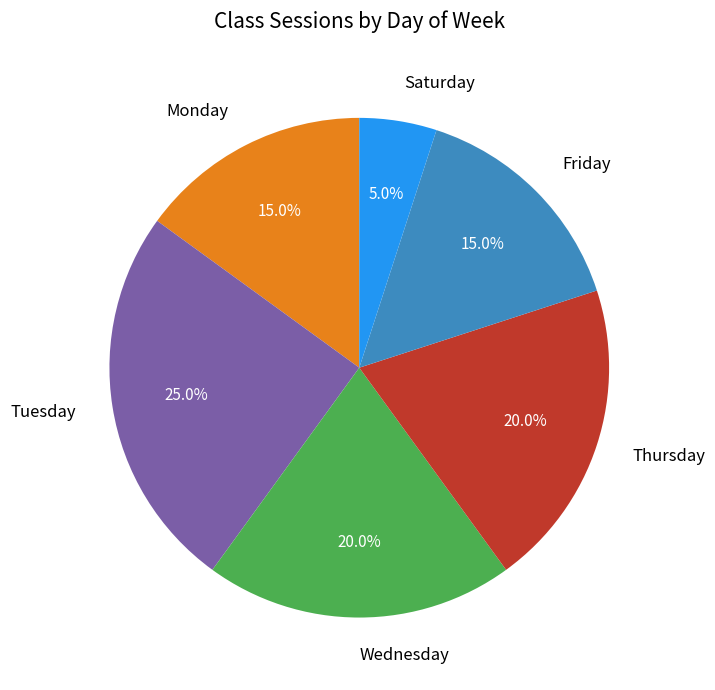

What is the total percentage of Friday and Monday?

30.0%